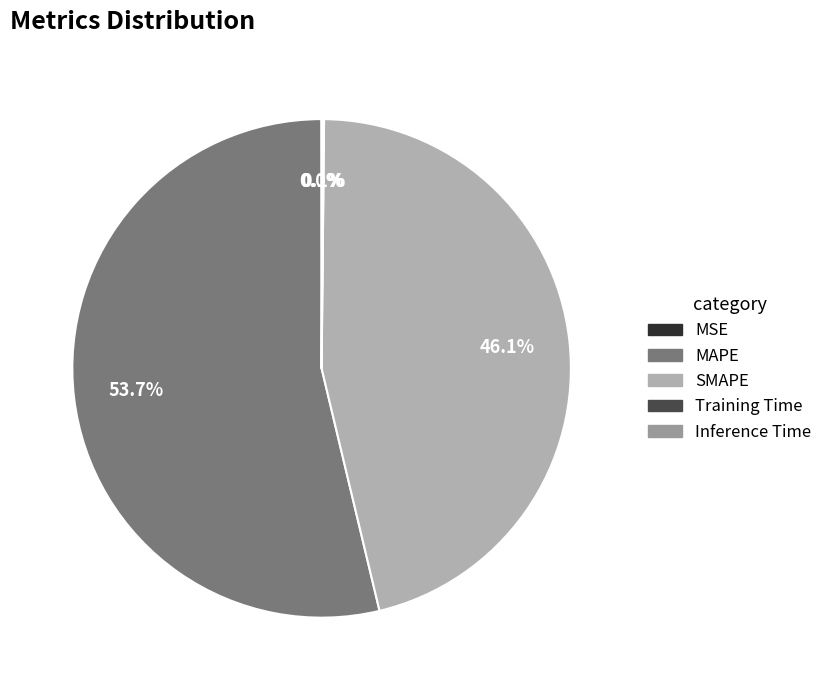

Is it true that Training Time is 0% of the pie?

True